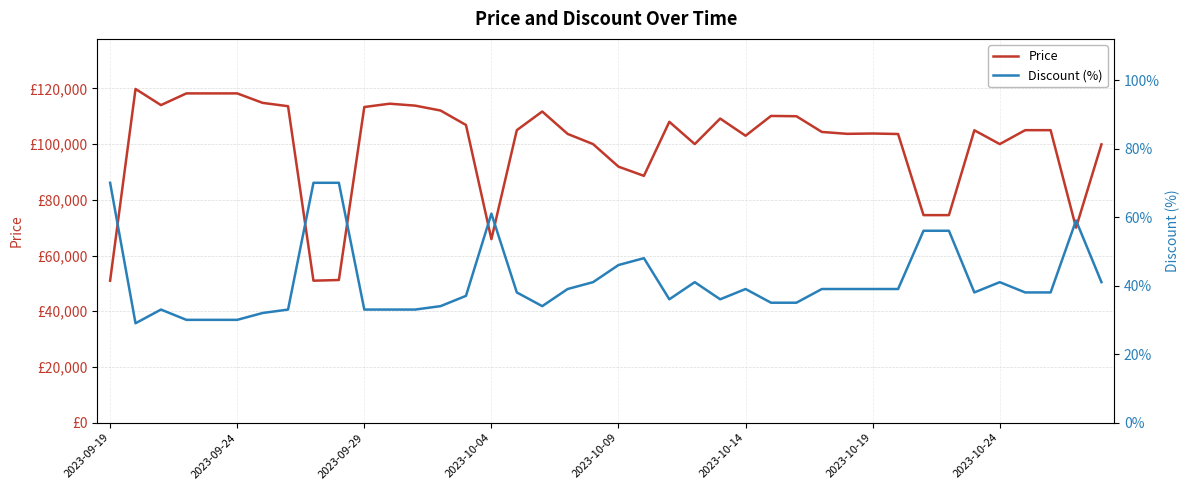

What position from the right is 19?

21